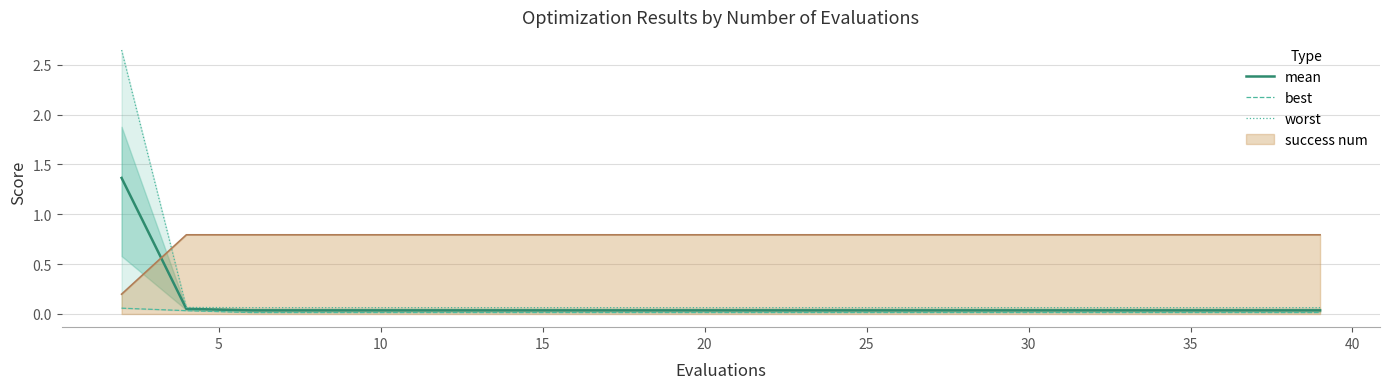

How many intersections are there between success num and mean?

1